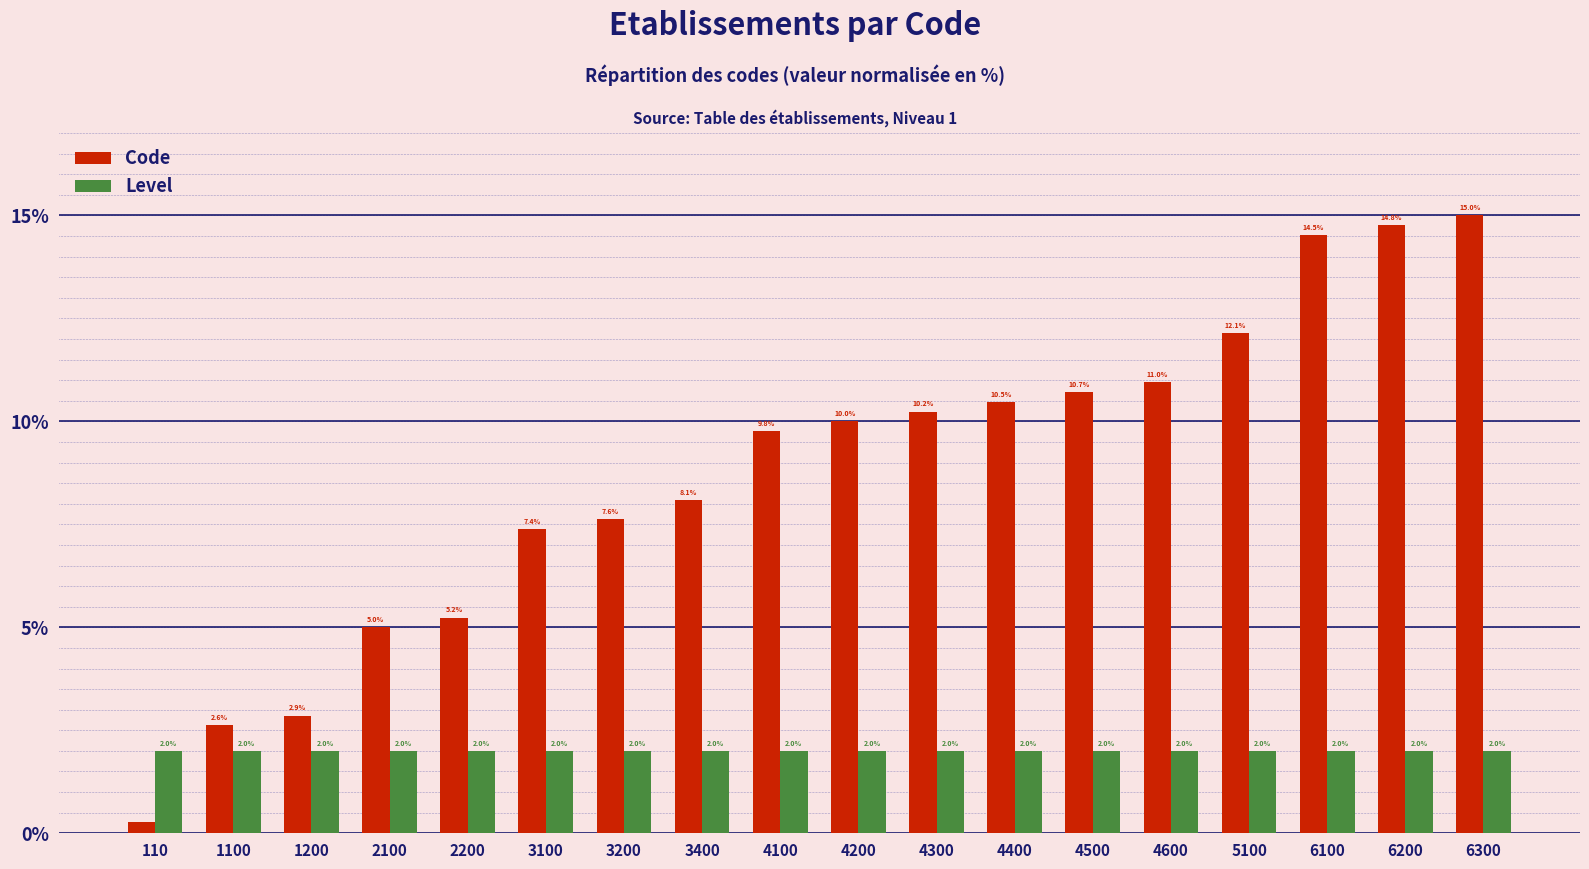

Is it true that Level equals 2.0 at 2200?

True